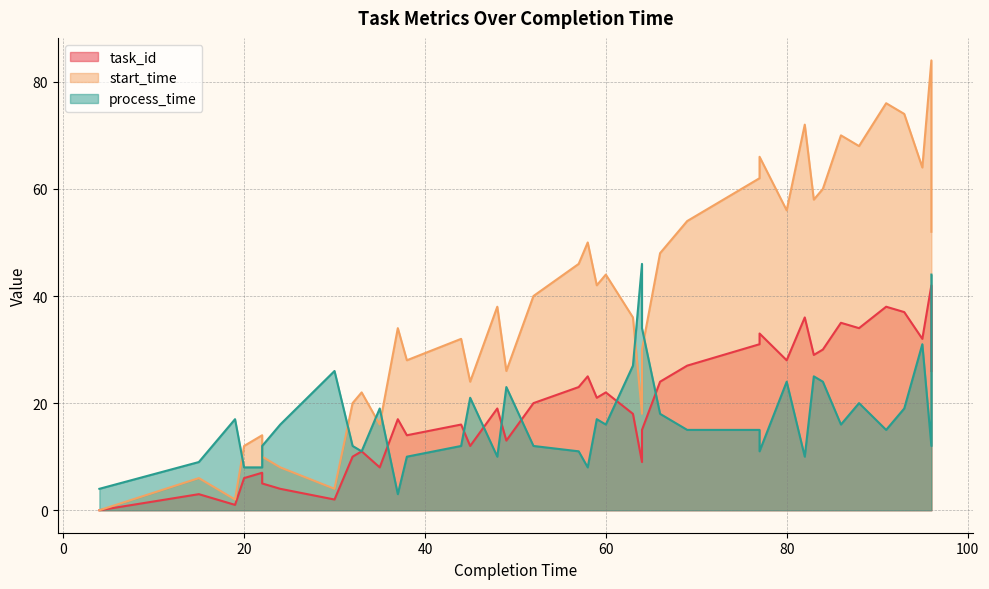

Where does the task_id series first go above 20?

57